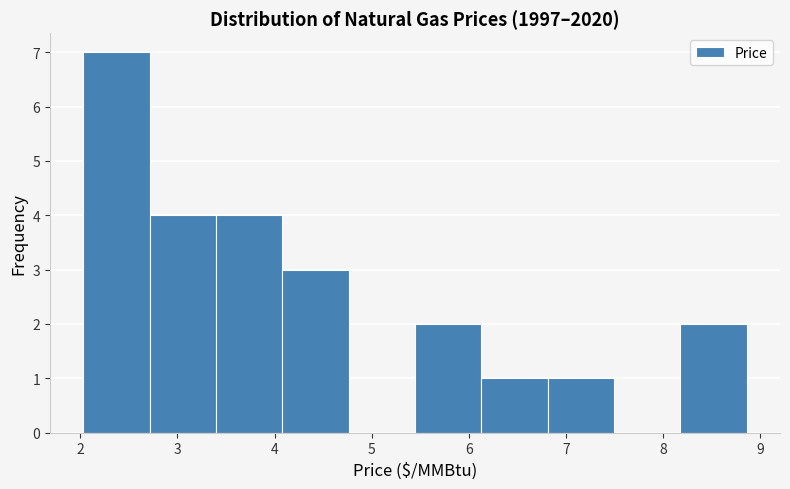

How tall is the bar that spans 5.4 to 6.1 on the x-axis? Neither the bar edges nor the heights are printed on the chart, so give them approximately, as read against the axes.

2